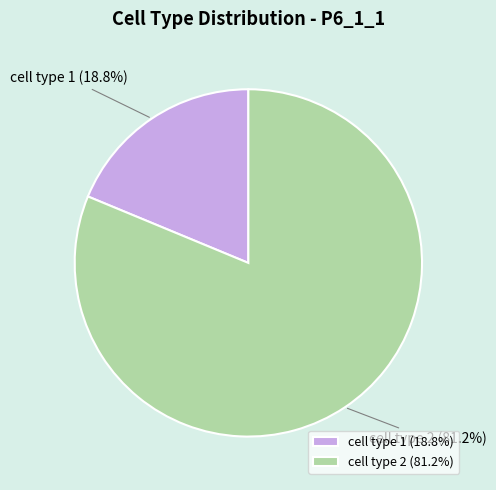

To the nearest percent, what portion does cell type 1 represent?

19%